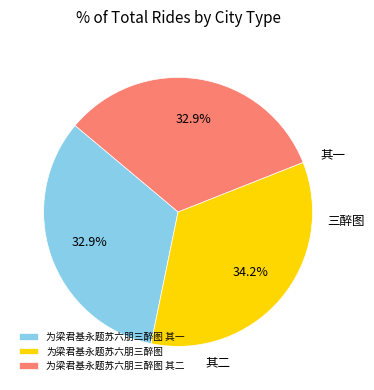

The 为梁君基永题苏六朋三醉图 其二 slice represents 45% of the pie. True or false?

False